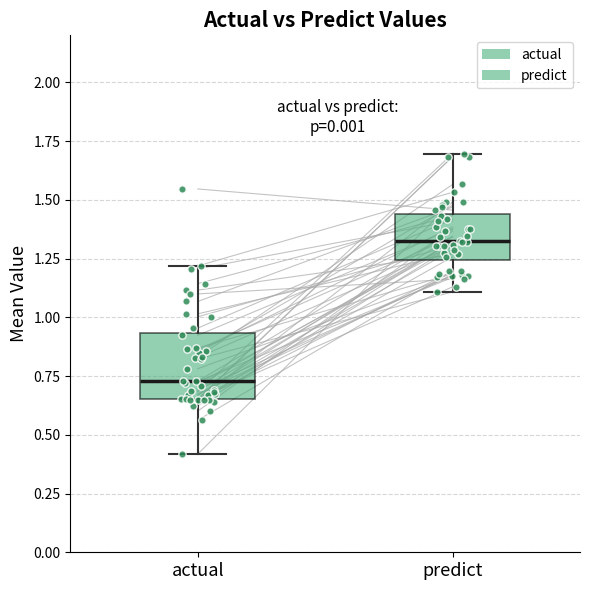

Where is the upper edge of the box for actual on the y-axis? The values are not printed on the chart, so give them approximately, as read against the axis.

0.95